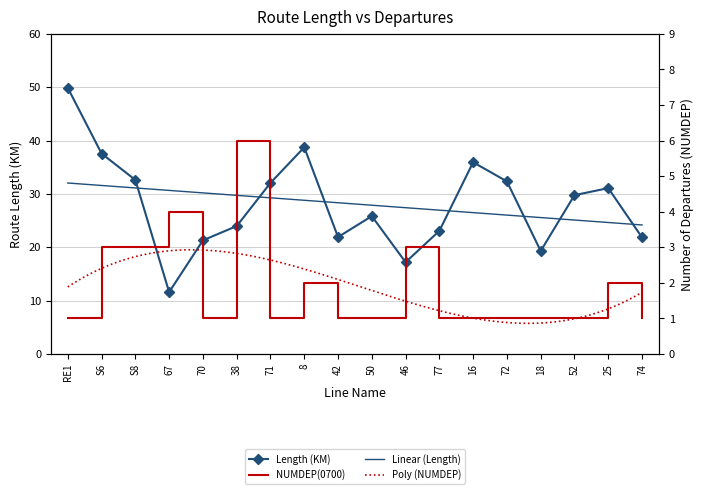

Which category has the highest value across all series?

RE1